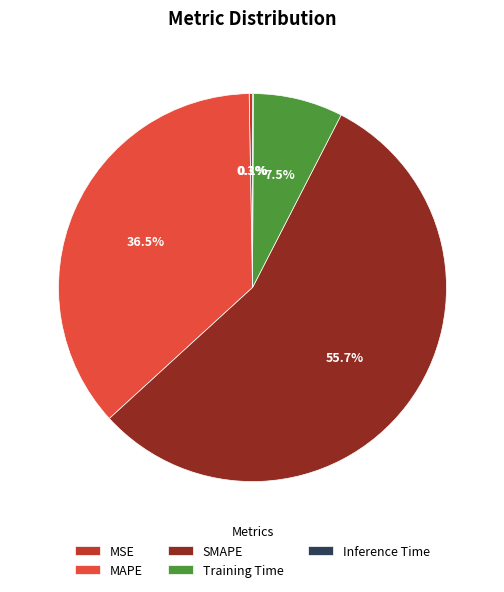

Is there a majority slice in this chart?

Yes